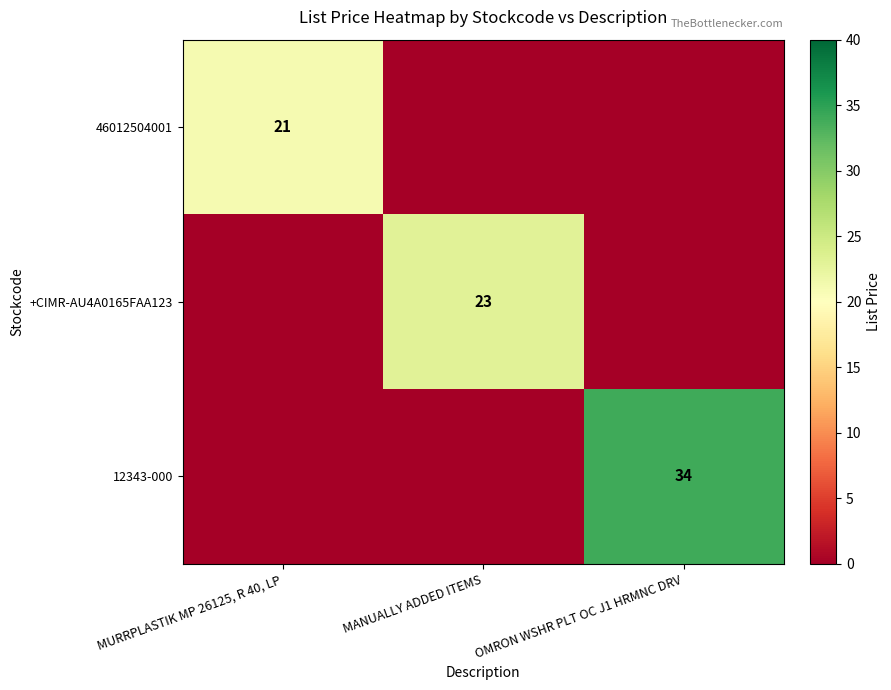

Is the value of 46012504001 at MURRPLASTIK MP 26125, R 40, LP greater than the value of +CIMR-AU4A0165FAA123 at MANUALLY ADDED ITEMS?

No